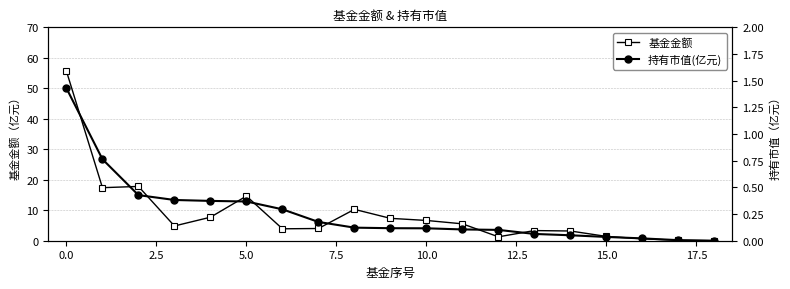

What value does the 持有市值(亿元) series have at 13?

0.1